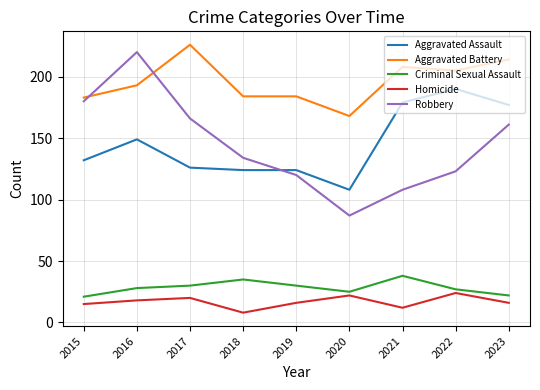

The Aggravated Battery series shows 226 at 2017. True or false?

True